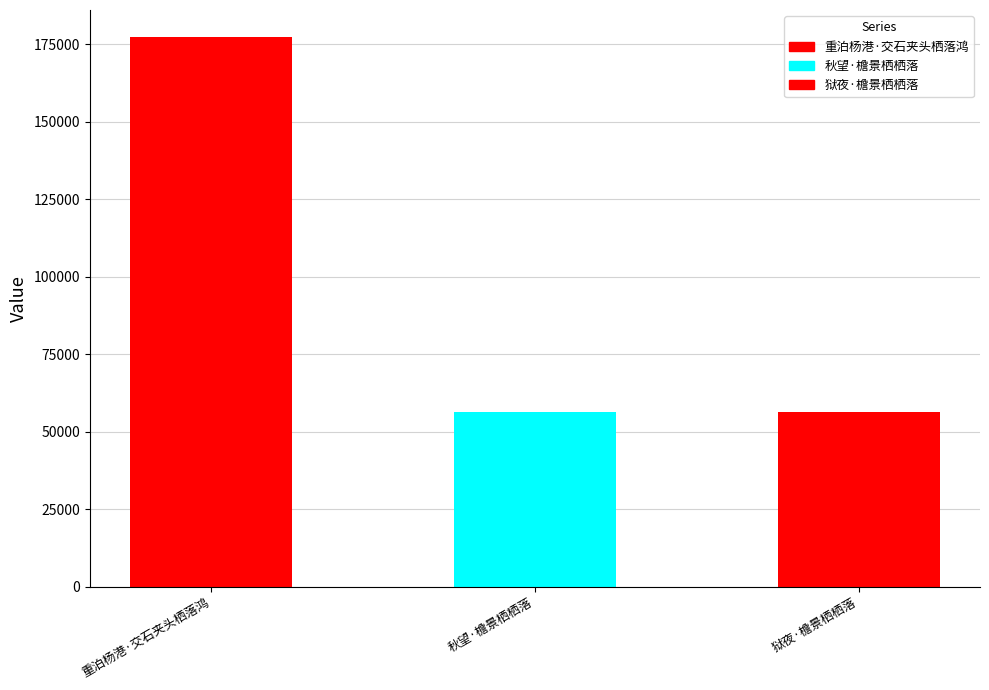

The value at 秋望·檐景栖栖落 is 56391. True or false?

True